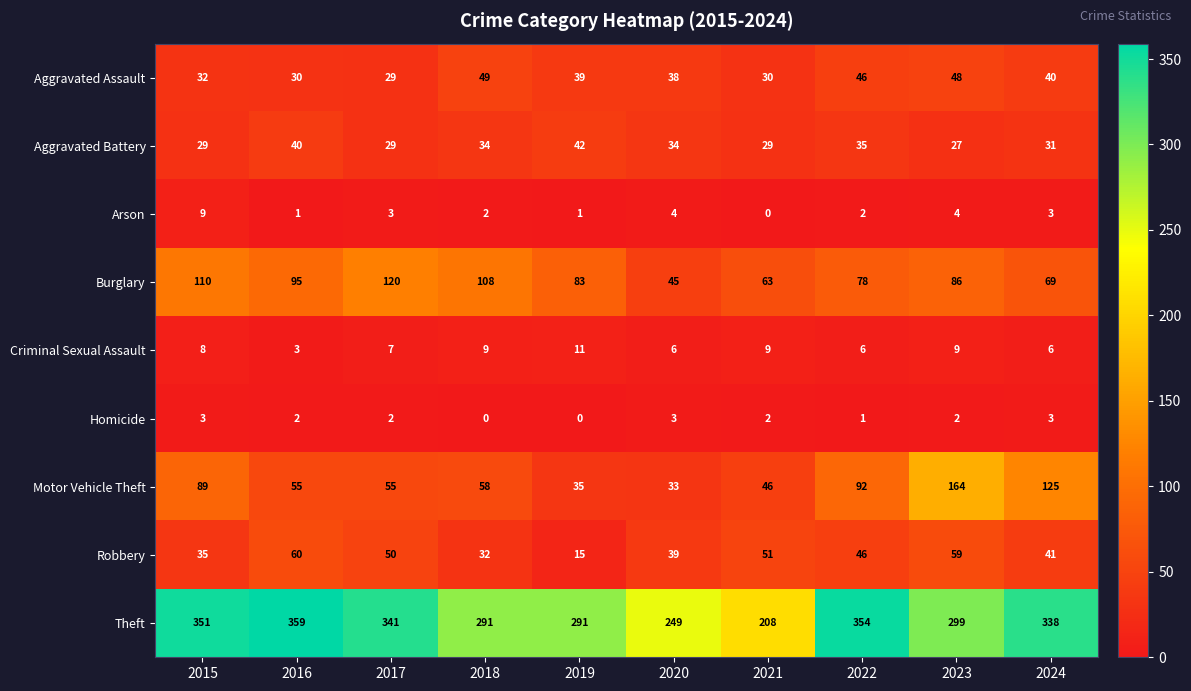

Which category has the highest value across all series?

2016